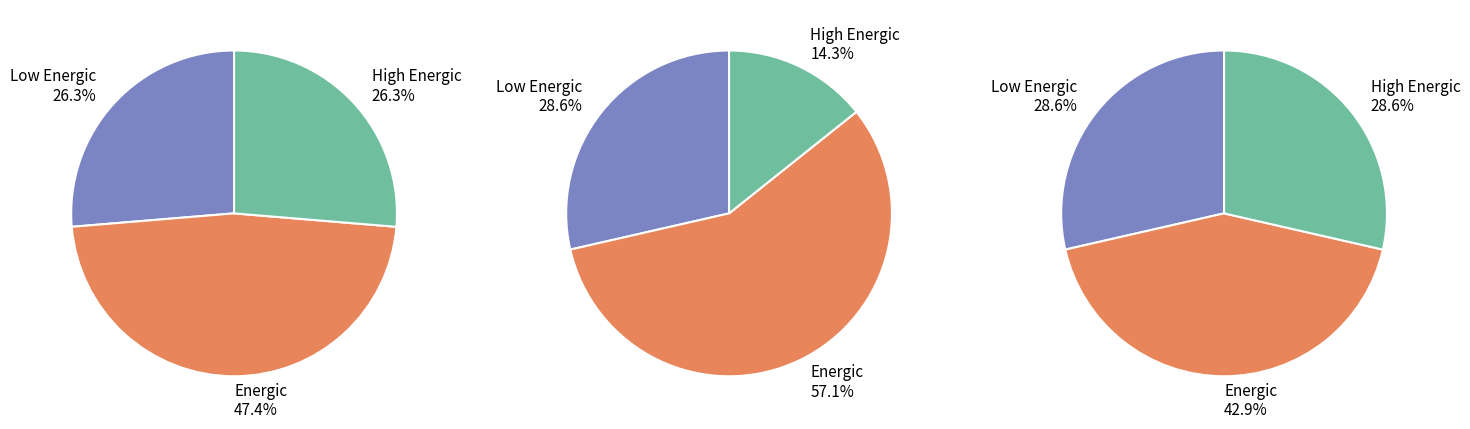

What percentage is the Energic slice, to the nearest percent?

47%